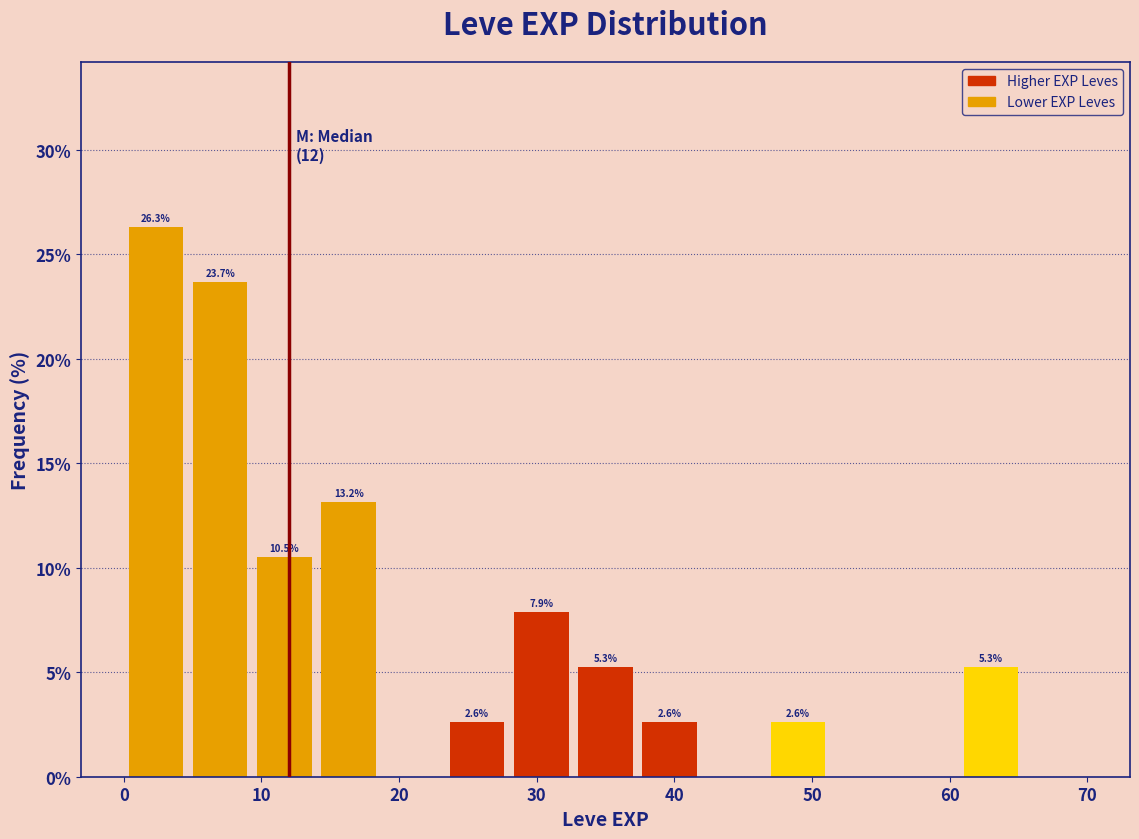

Which range on the x-axis has the tallest bar?

0 to 5